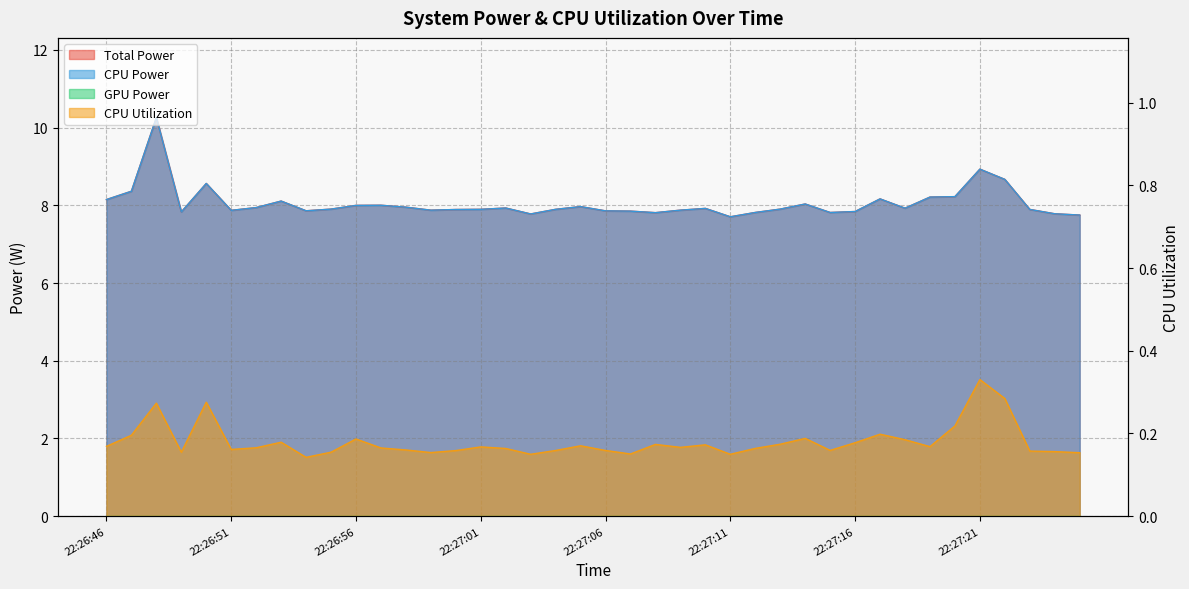

What is the difference between the maximum and second lowest values in the Total Power series?

2.5